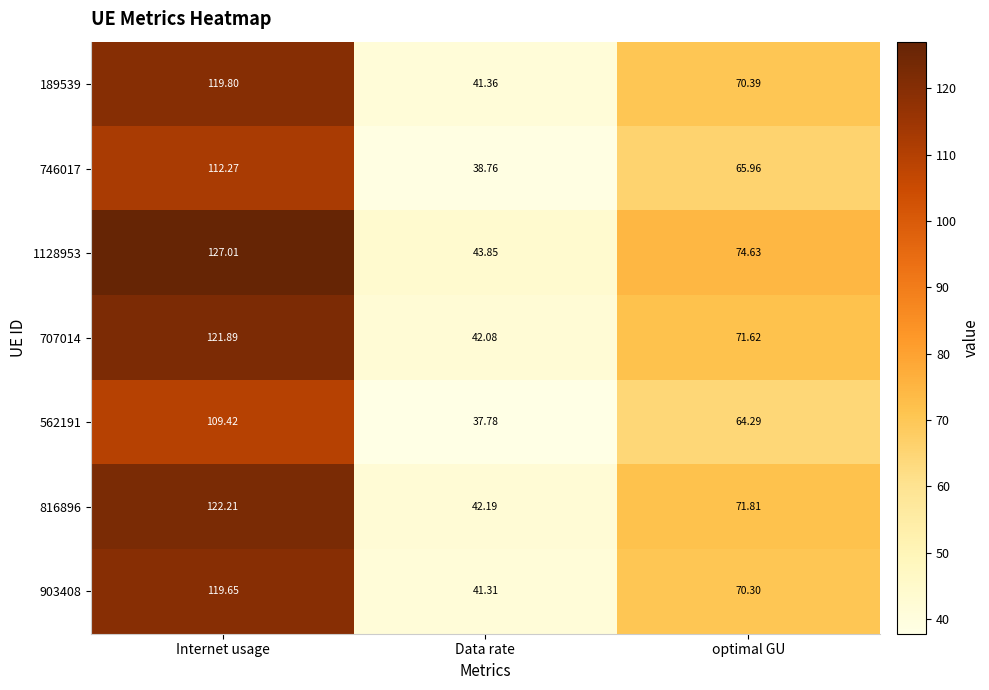

At how many categories does at least one series exceed 62?

2